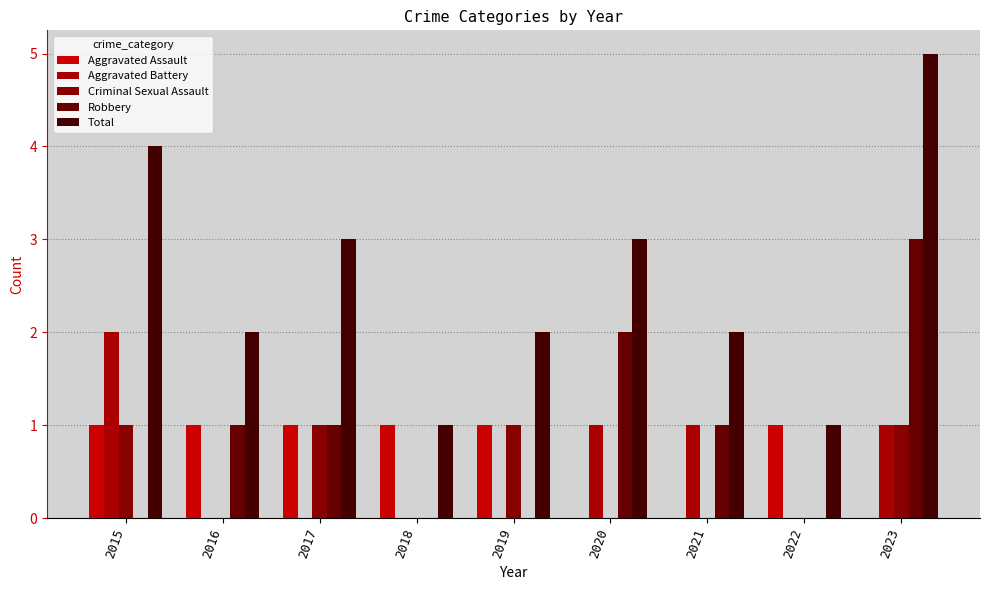

What is the approximate value of Total at 2020?

3